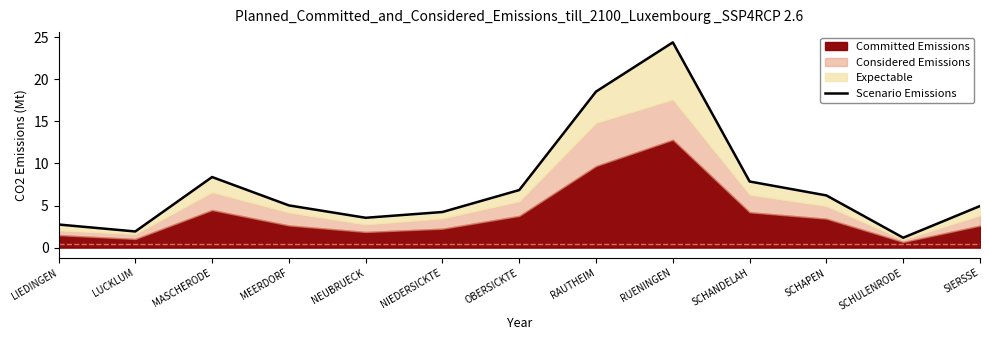

Reading left to right, transcribe all the data shown in this chart.

LIEDINGEN=2.7	LUCKLUM=1.9	MASCHERODE=8.4	MEERDORF=5.0	NEUBRUECK=3.5	NIEDERSICKTE=4.2	OBERSICKTE=6.8	RAUTHEIM=18.5	RUENINGEN=24.4	SCHANDELAH=7.9	SCHAPEN=6.2	SCHULENRODE=1.2	SIERSSE=4.9